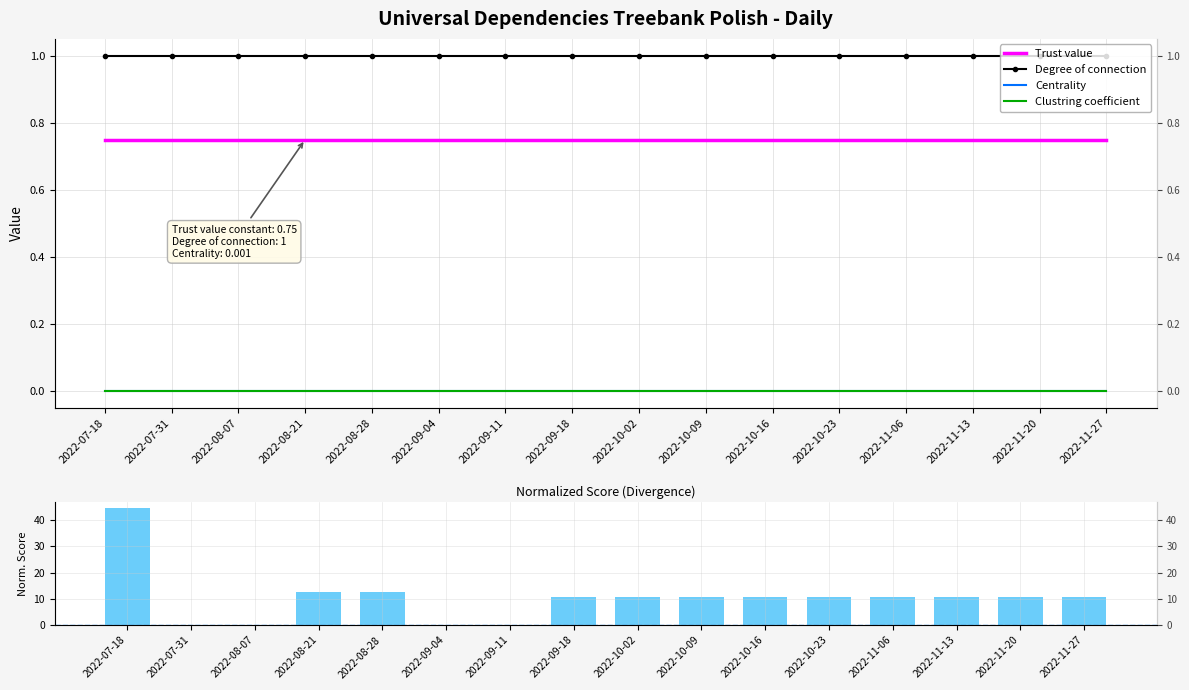

List the labels in order of Centrality value, smallest first.

2022-07-18, 2022-07-31, 2022-08-07, 2022-08-21, 2022-08-28, 2022-09-04, 2022-09-11, 2022-09-18, 2022-10-02, 2022-10-09, 2022-10-16, 2022-10-23, 2022-11-06, 2022-11-13, 2022-11-20, 2022-11-27